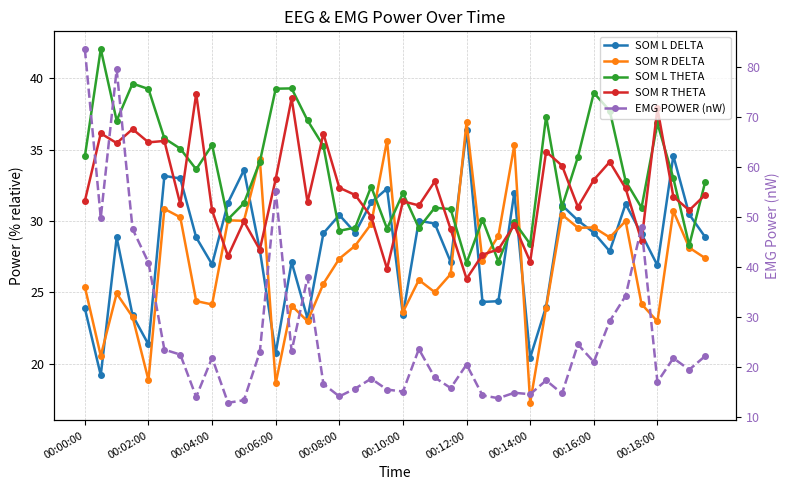

True or false: SOM R DELTA has a value of 29.8 at 18.

True